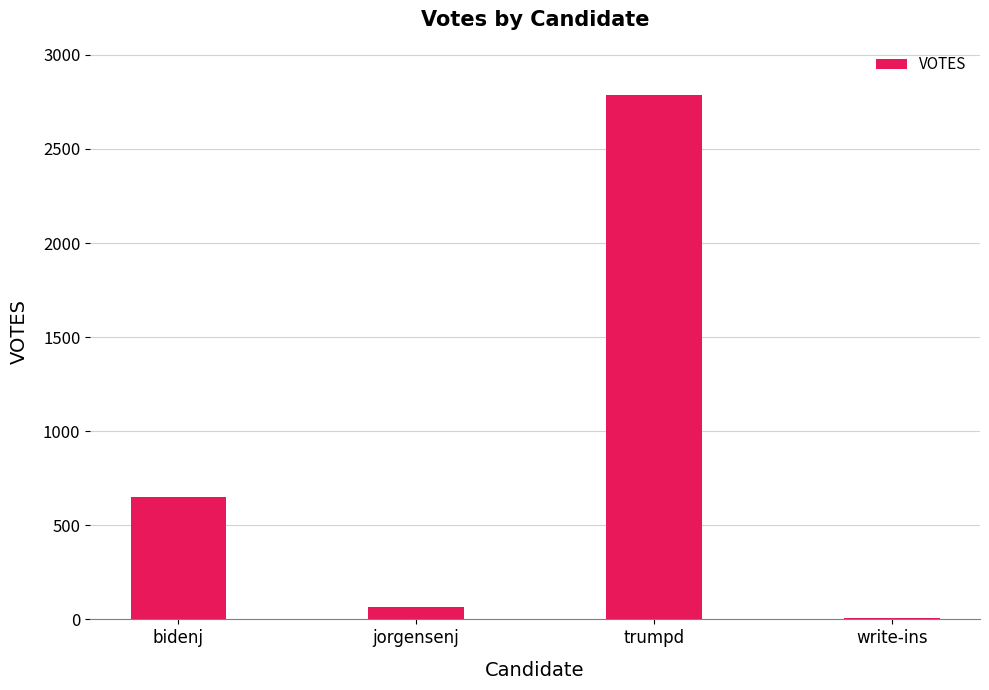

What value does the data have at bidenj, to the nearest 100?

600